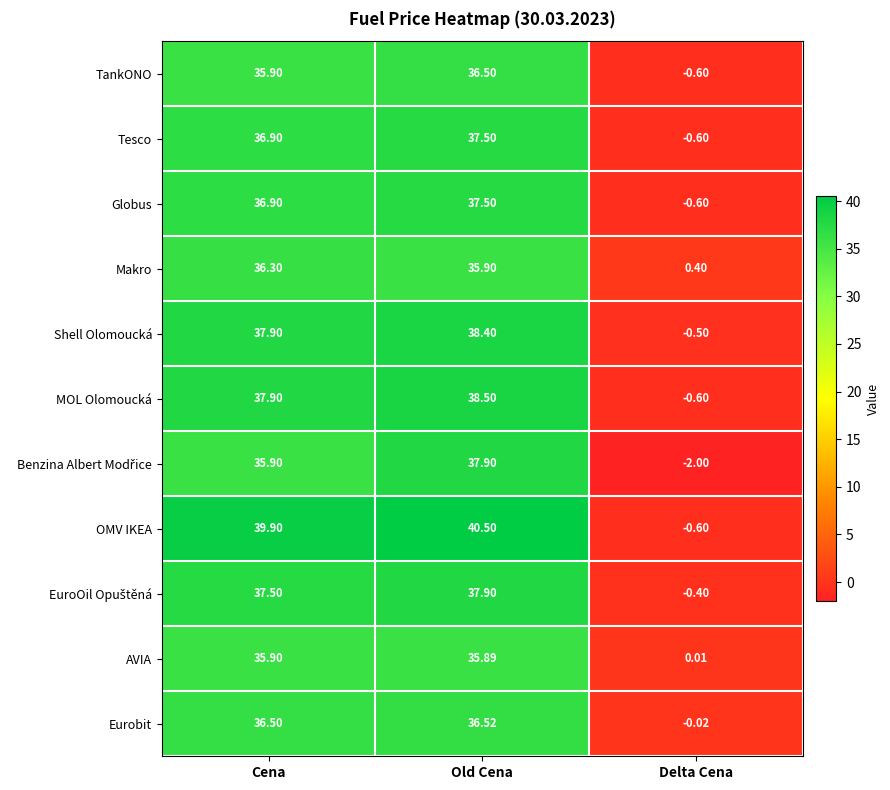

Where does the TankONO series first go above 35?

Cena